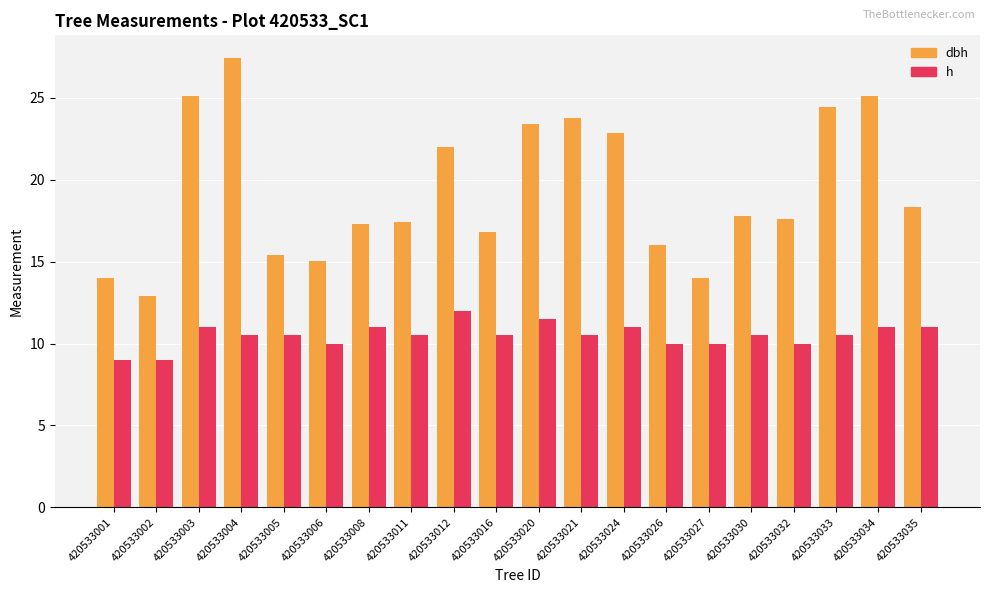

What are all the series names shown in the legend?

dbh, h